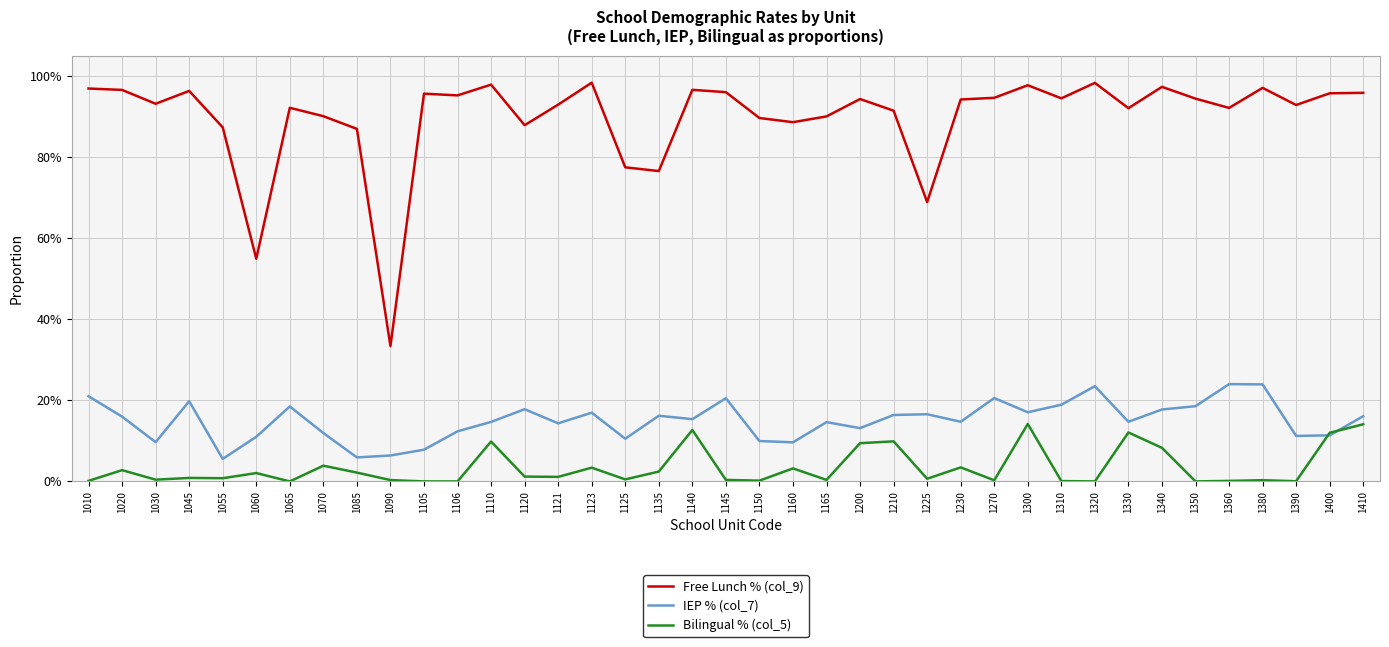

True or false: Bilingual % (col_5) and Free Lunch % (col_9) cross at least once.

False